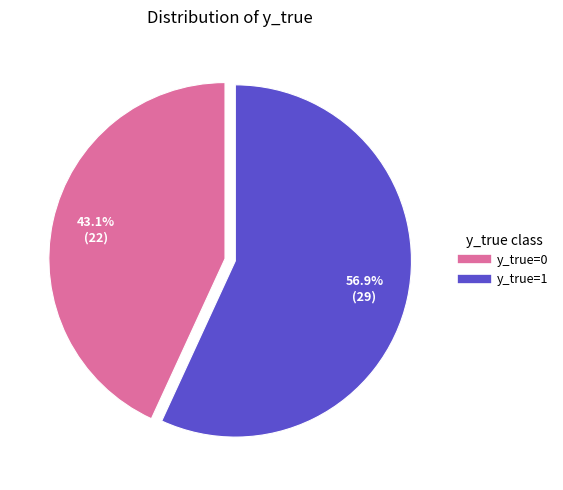

Count the number of slices in the pie.

2